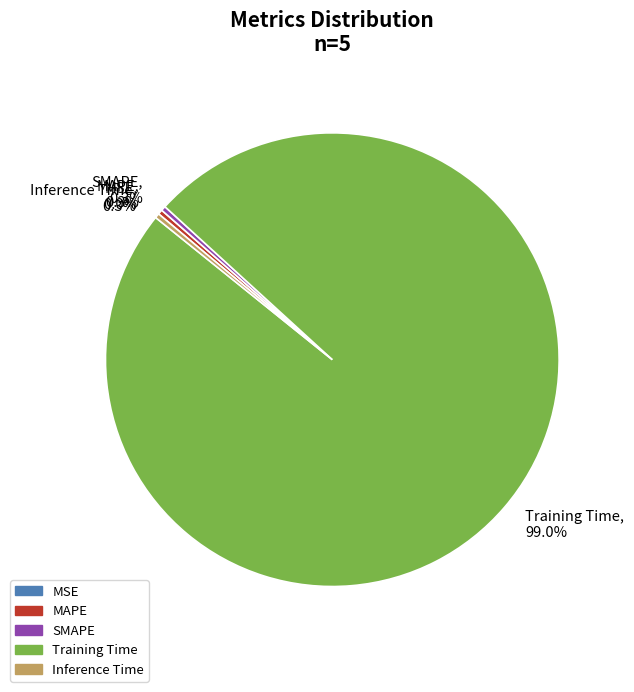

What percentage is NOT represented by Inference Time, 0.3%?

99.7%